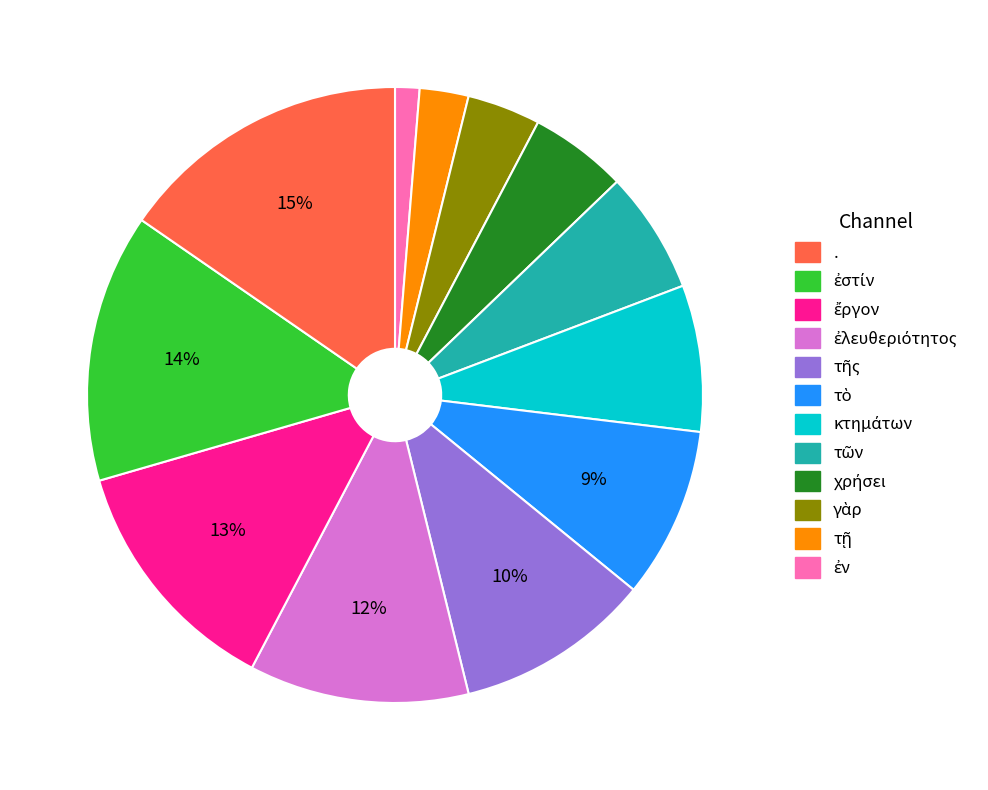

To the nearest percent, what is the difference between the largest and smallest slice percentages?

14%